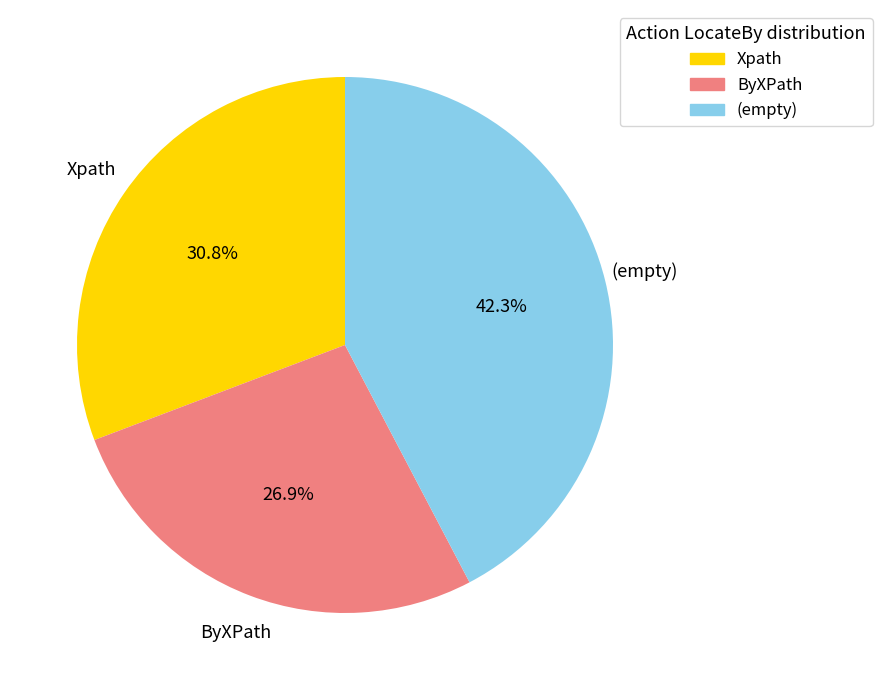

What is the ratio of the value at ByXPath to the value at Xpath?

0.9